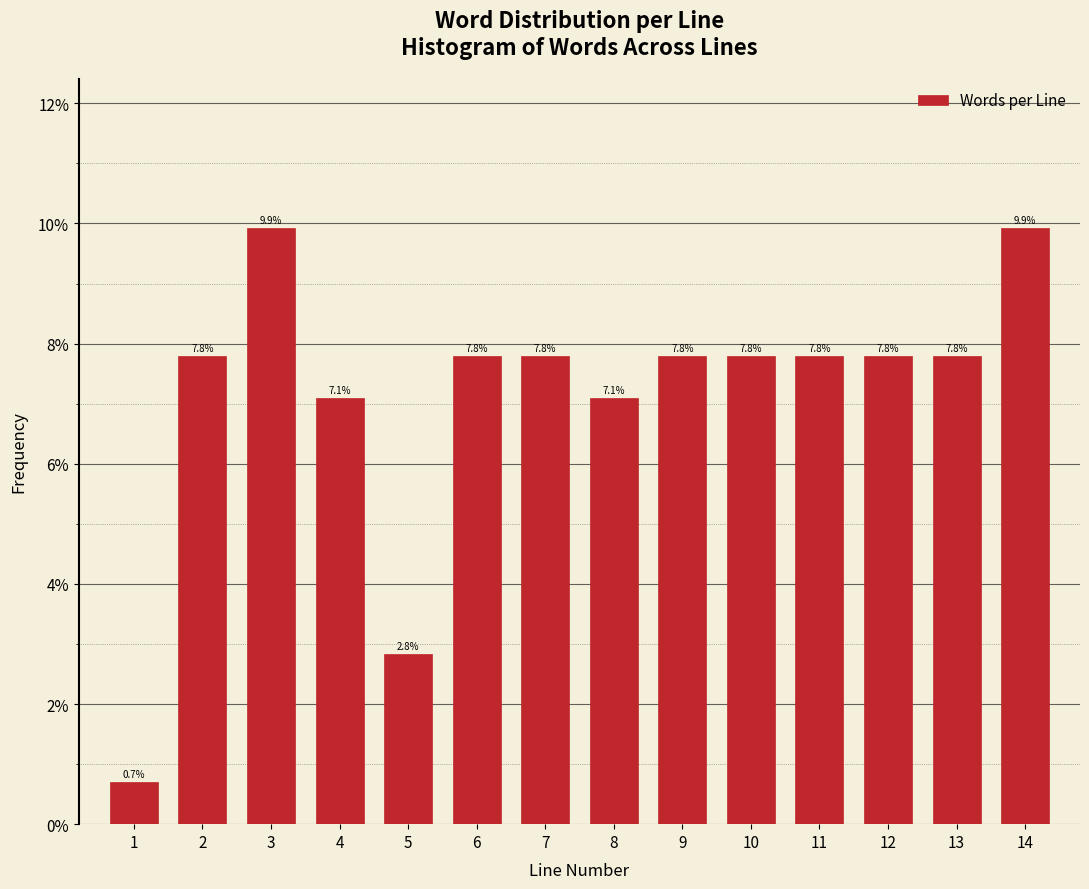

Reading right to left, extract all data points from this chart.

14=9.9	13=7.8	12=7.8	11=7.8	10=7.8	9=7.8	8=7.1	7=7.8	6=7.8	5=2.8	4=7.1	3=9.9	2=7.8	1=0.7